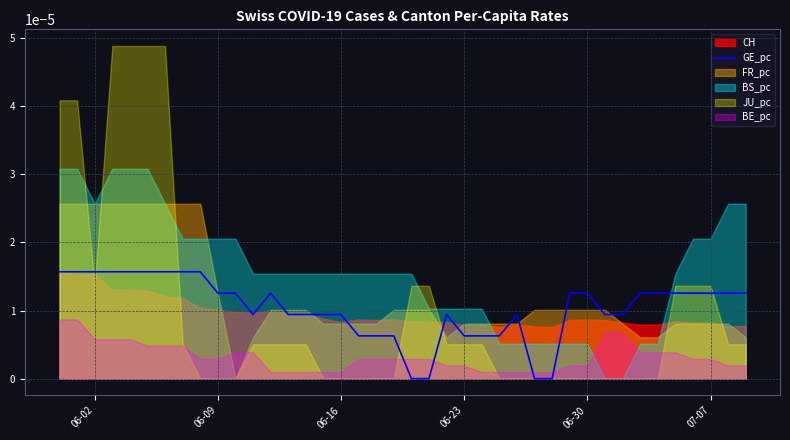

How many interior local peaks (higher than both neighbors) does the data have?

3